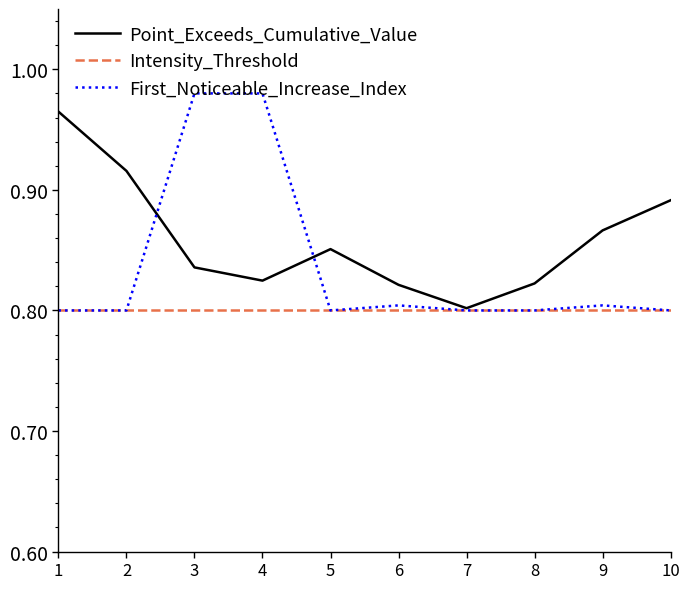

Which series changed the most between 8 and 10?

Point_Exceeds_Cumulative_Value